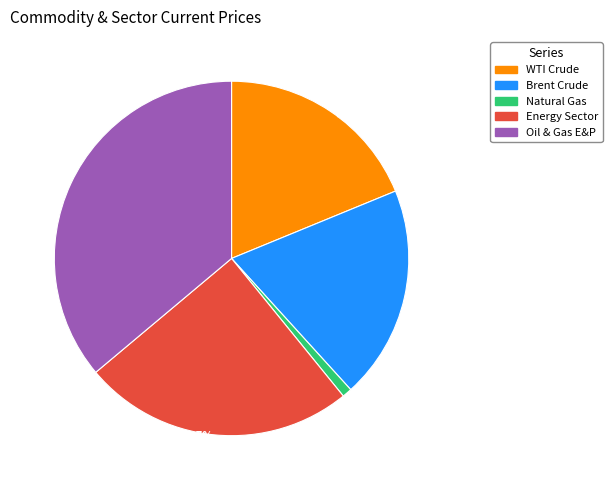

What is the ratio of the value at WTI Crude to the value at Oil & Gas E&P?

0.5